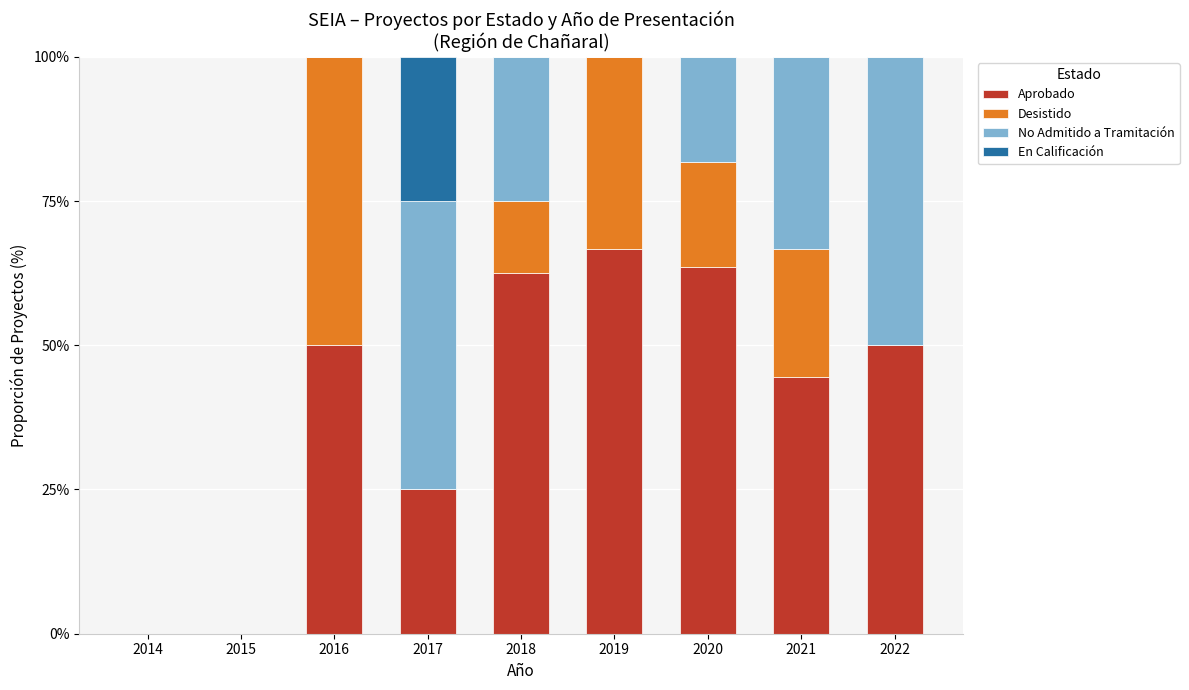

What is the total value across all series at 2019?

100.0